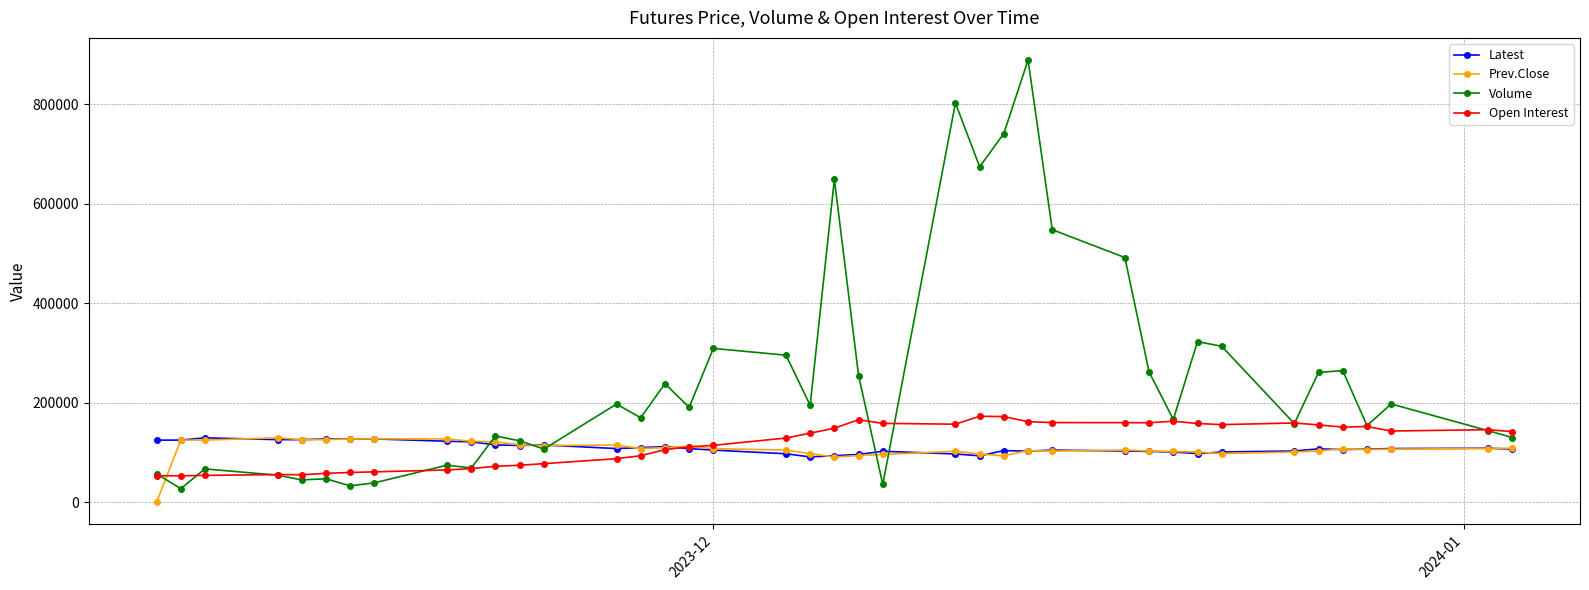

Which series has the widest spread of values?

Volume